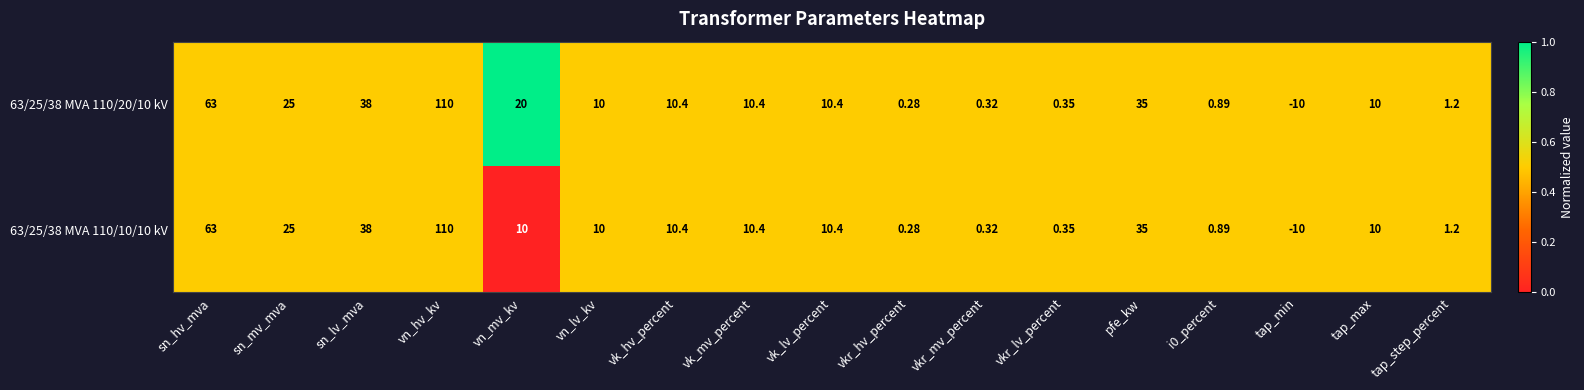

At which label does 63/25/38 MVA 110/10/10 kV reach its minimum?

tap_min